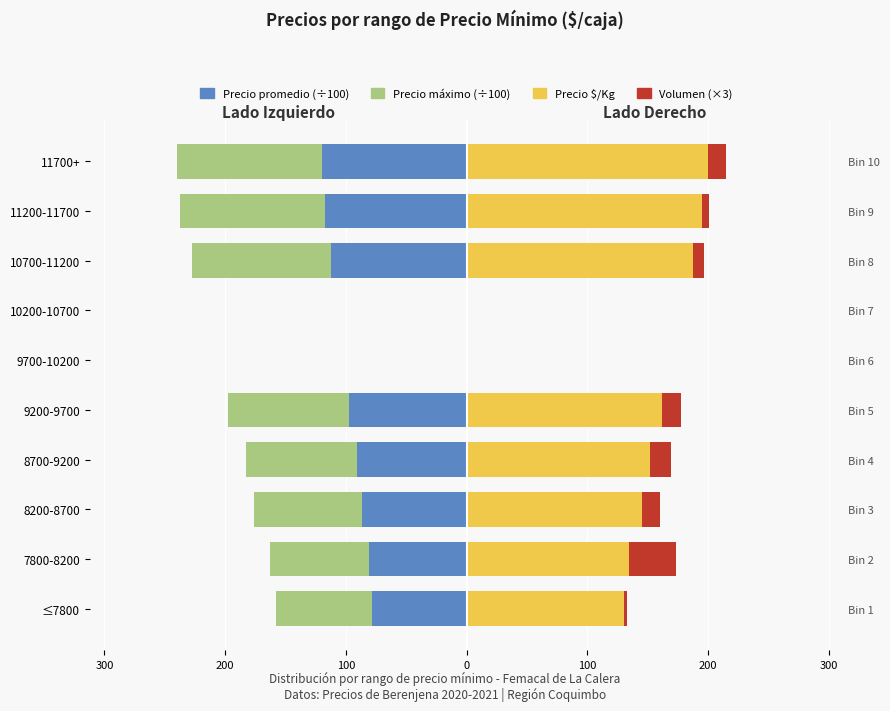

Which series changed the most between 300 and 100?

Precio $/Kg